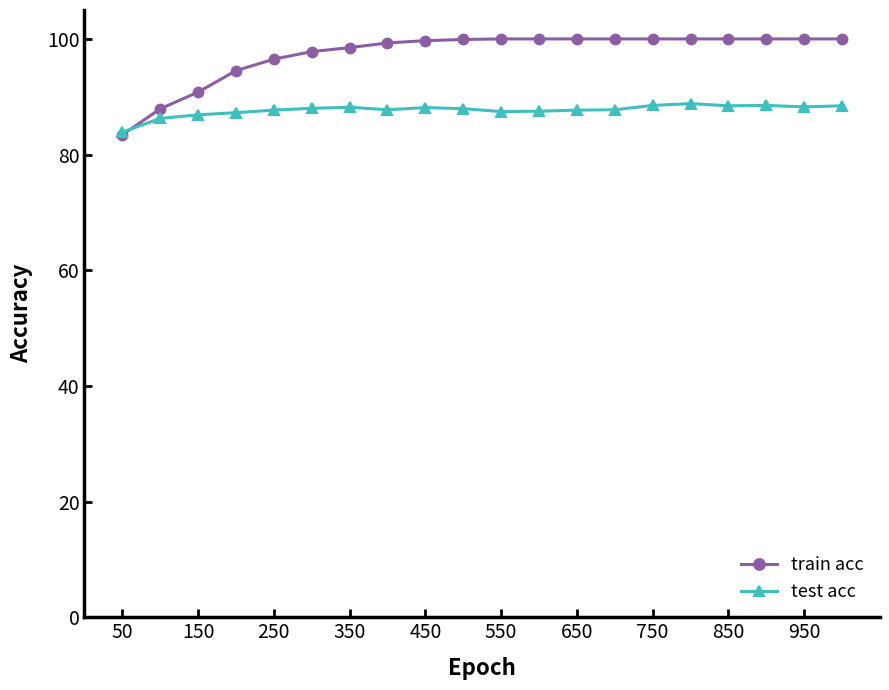

Reading right to left, transcribe all the data shown in this chart.

train acc: 1.0	1.0	1.0	1.0	1.0	1.0	1.0	1.0	1.0	1.0	1.0	1.0	1.0	1.0	1.0	1.0	0.9	0.9	0.9	0.8
test acc: 0.9	0.9	0.9	0.9	0.9	0.9	0.9	0.9	0.9	0.9	0.9	0.9	0.9	0.9	0.9	0.9	0.9	0.9	0.9	0.8